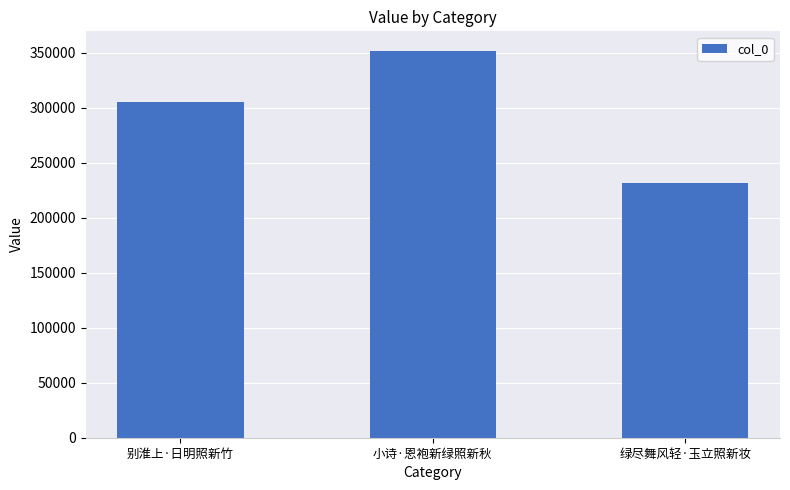

What is the sum of the values at 绿尽舞风轻·玉立照新妆 and 别淮上·日明照新竹?

536612